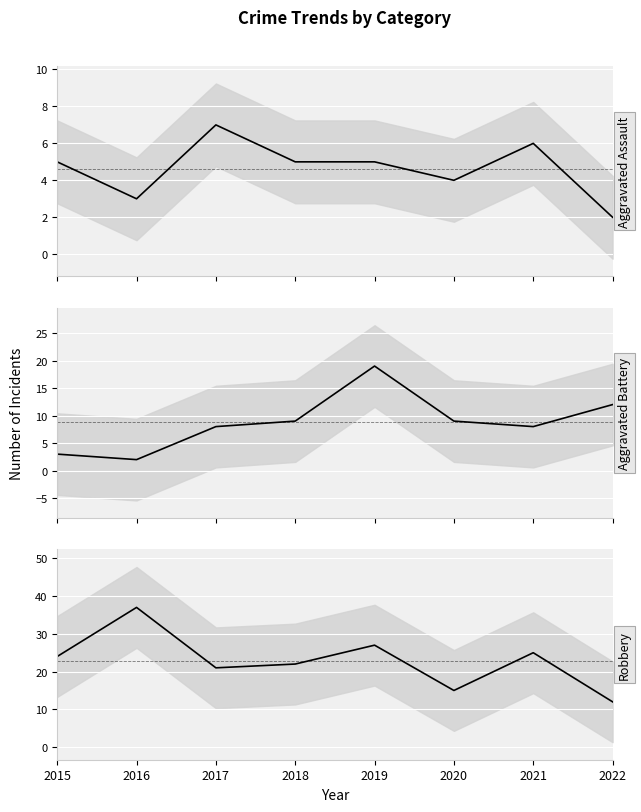

True or false: Aggravated Battery (mean line) and Robbery (mean line) intersect in this chart.

False